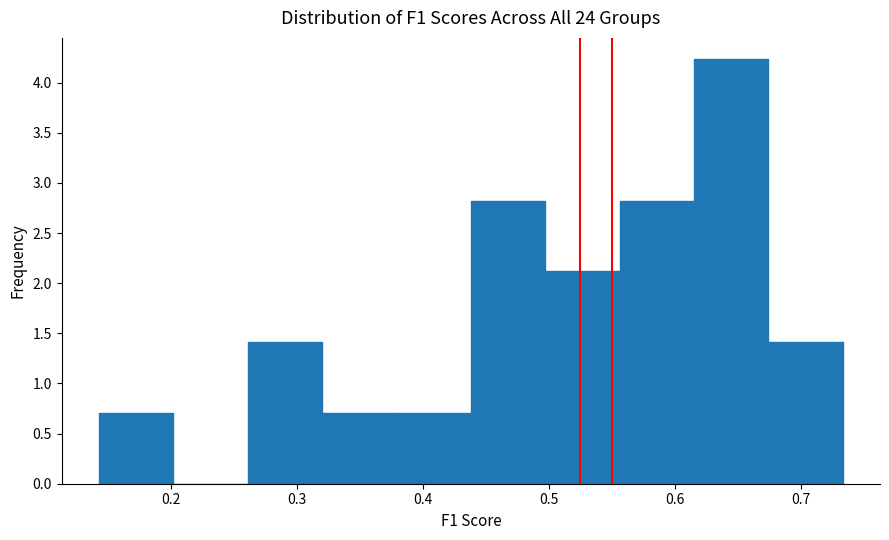

Which range on the x-axis has the tallest bar?

0.62 to 0.67